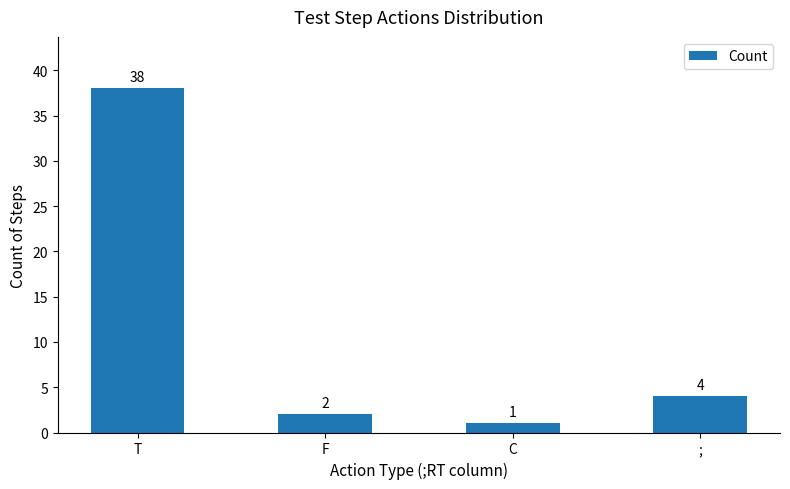

How many values are below 4?

2